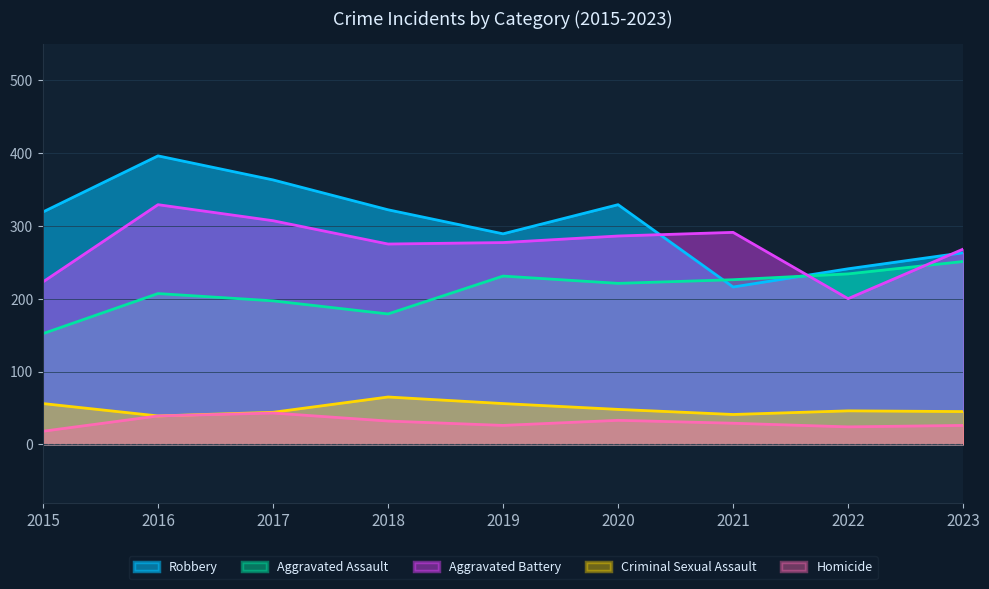

Which series has the largest total across all categories?

Robbery